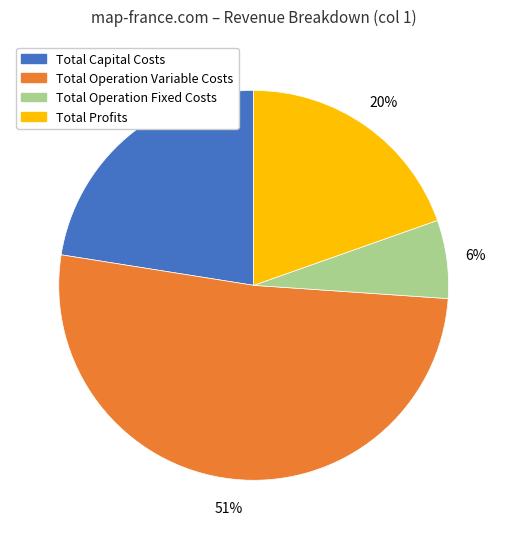

Which category has the biggest portion of the pie?

Total Operation Variable Costs